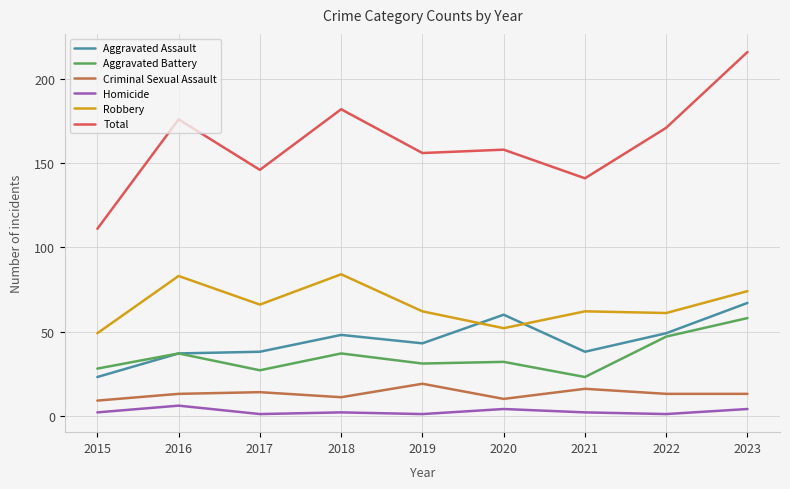

What is the difference between the maximum and second lowest values in the Aggravated Battery series?

31